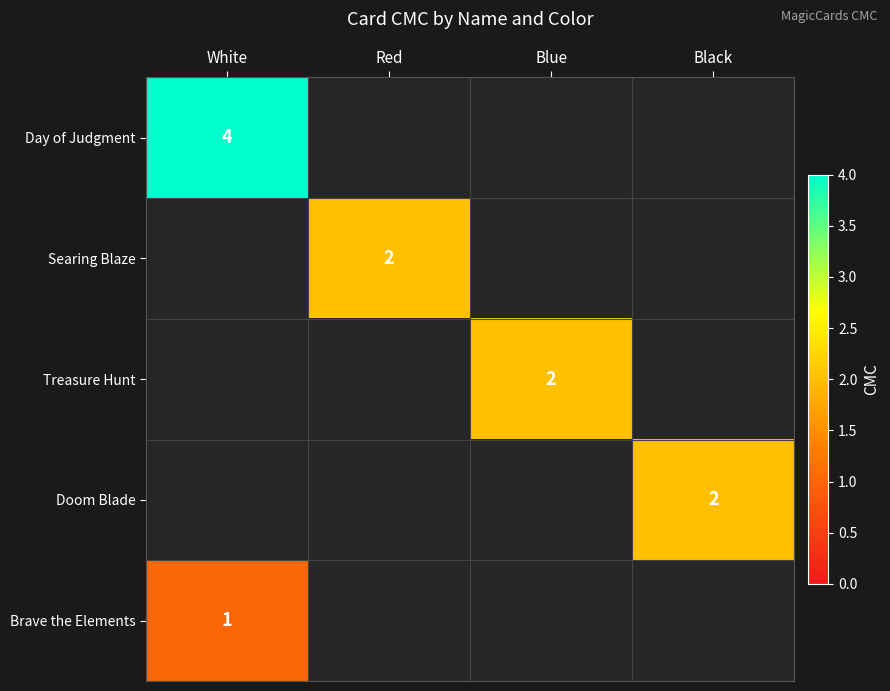

Between Black and White, which is larger?

White